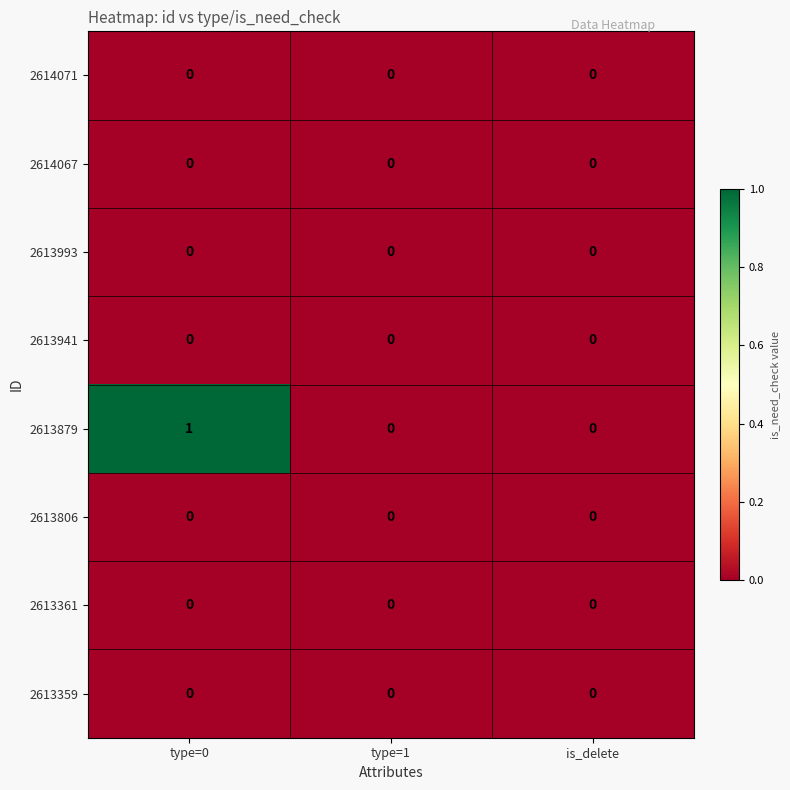

Reading left to right, what are all the values shown in this chart?

2614071: 0	0	0
2614067: 0	0	0
2613993: 0	0	0
2613941: 0	0	0
2613879: 1	0	0
2613806: 0	0	0
2613361: 0	0	0
2613359: 0	0	0